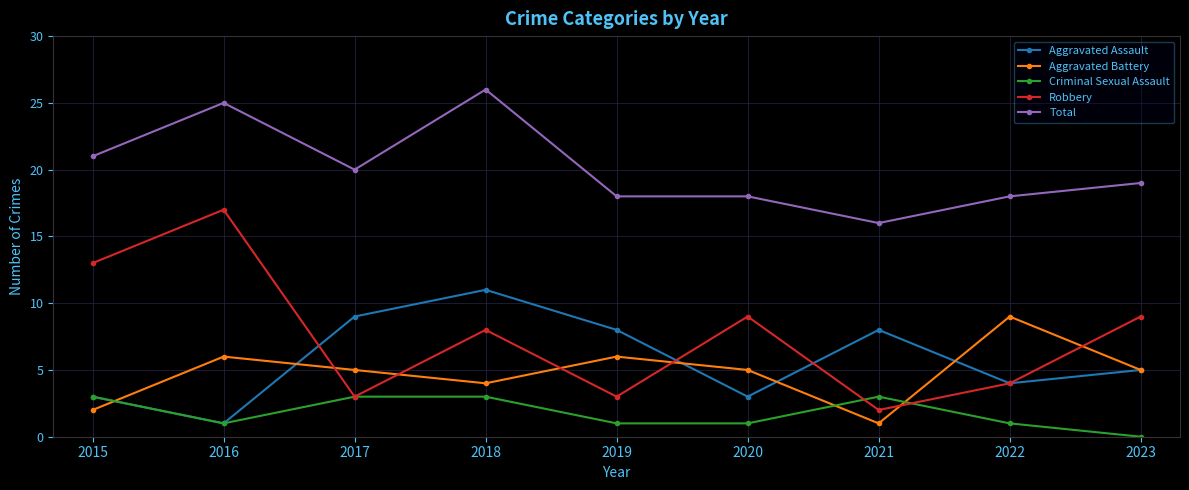

Is the value of Total at 2018 greater than the value of Aggravated Battery at 2023?

Yes